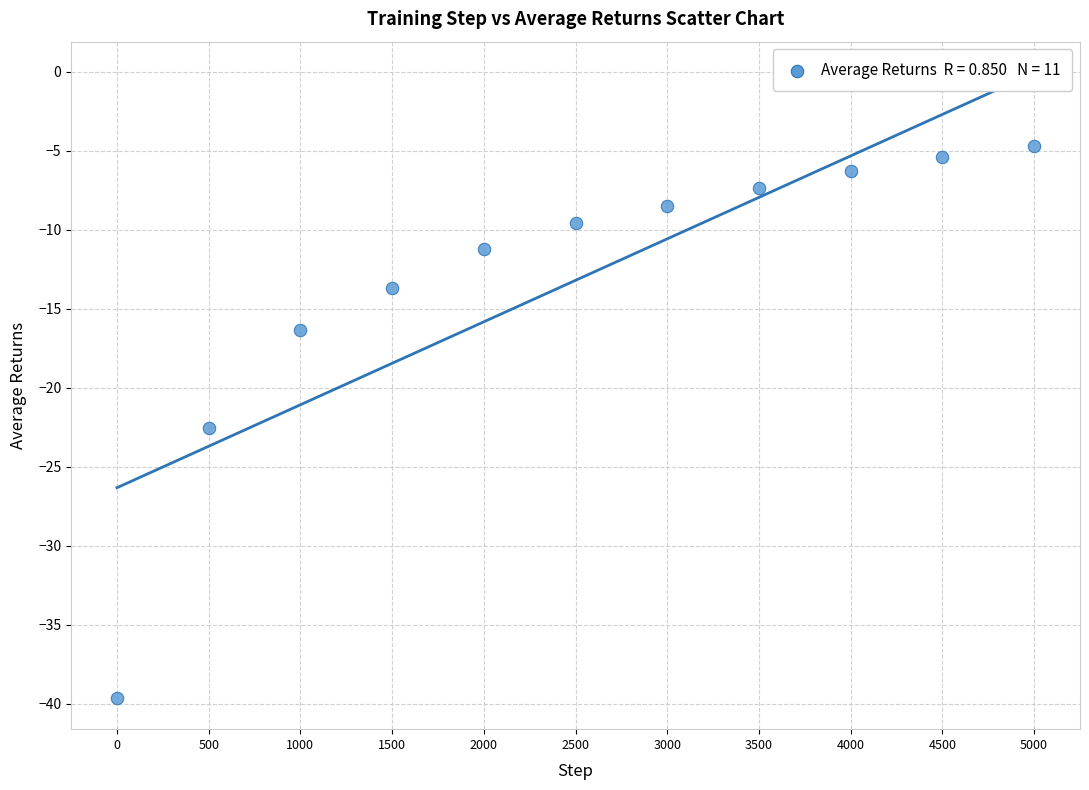

What is the range of X values (max minus min)?

5000.0